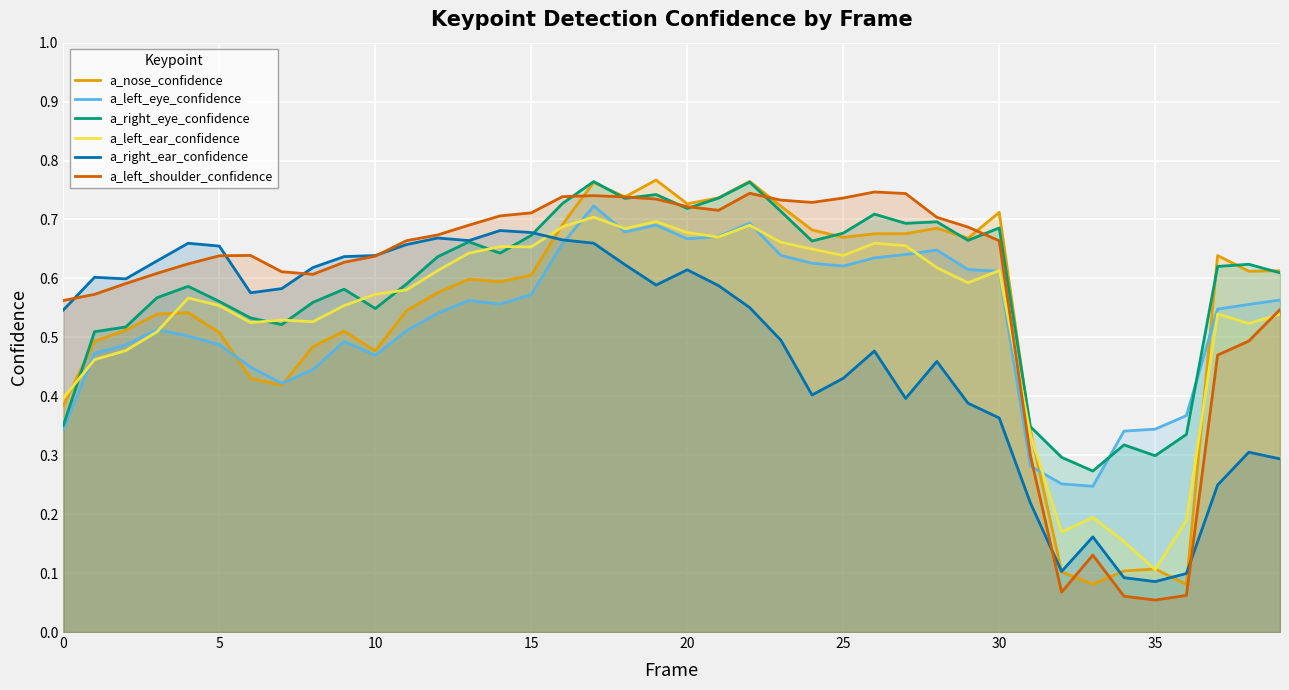

What is the maximum value shown in the chart?

0.8